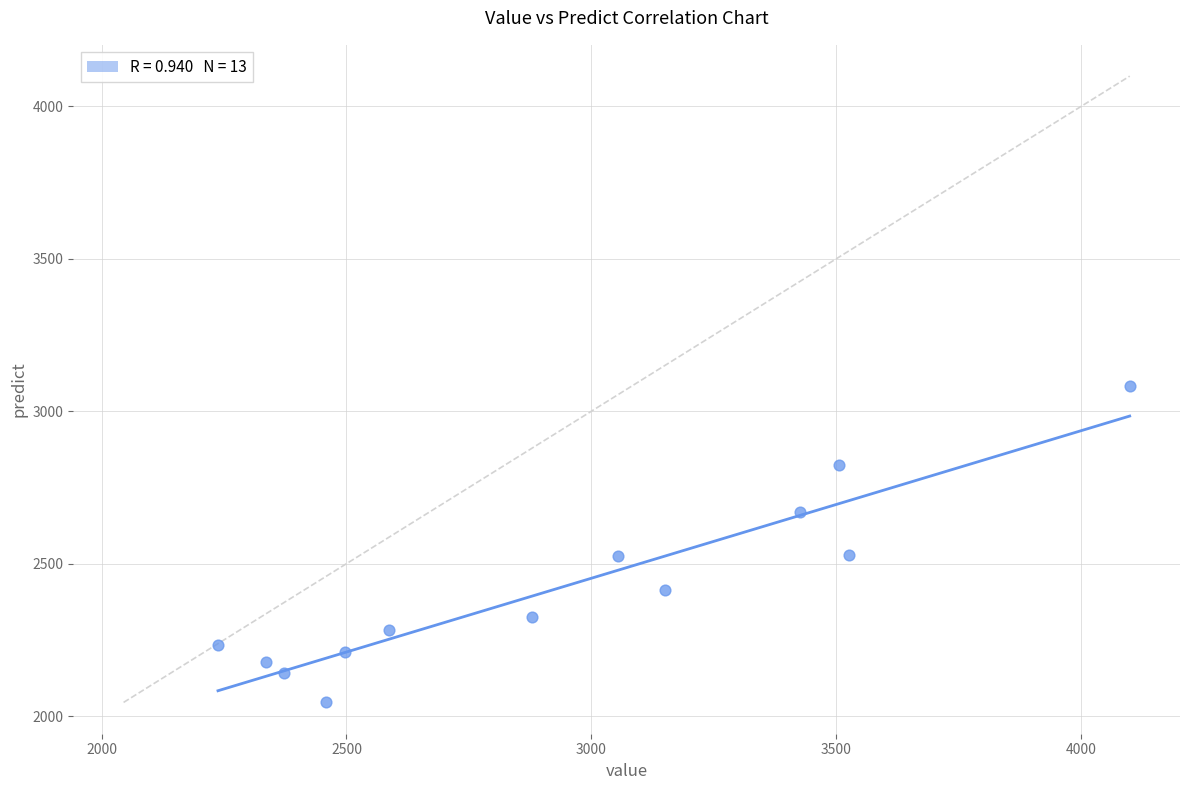

What is the range of X values (max minus min)?

1861.0